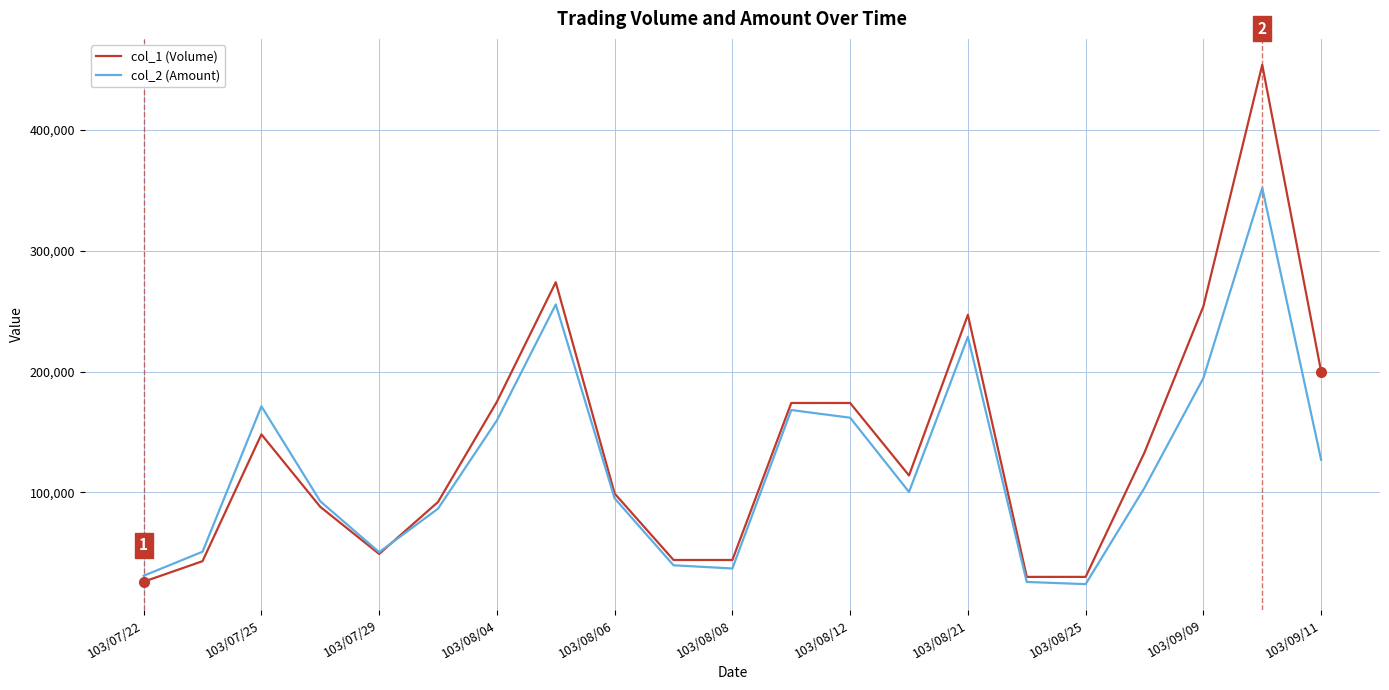

What is the maximum value for col_2 (Amount)?

352040